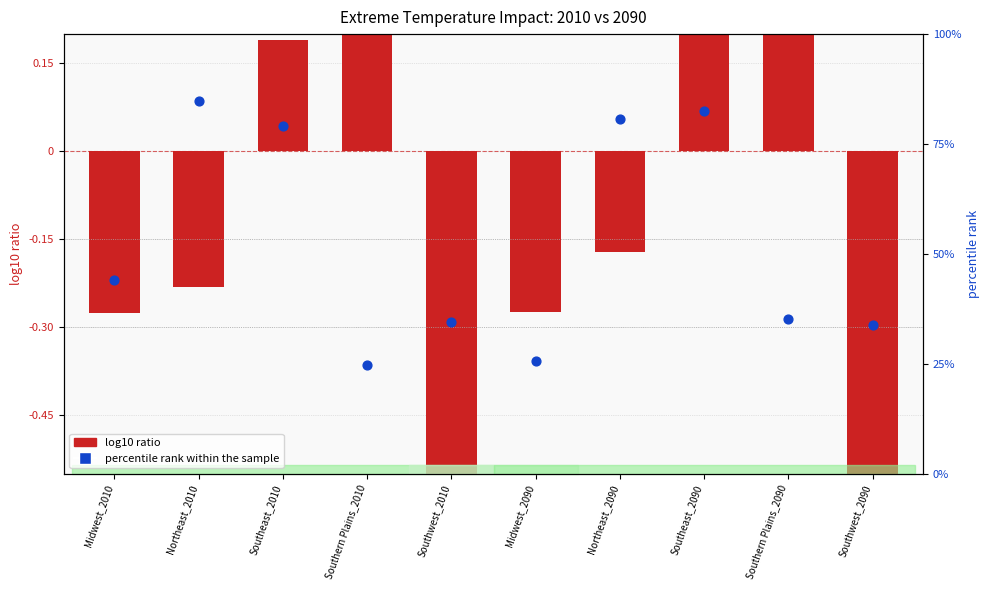

Which series contains the lowest Y value?

log10 ratio